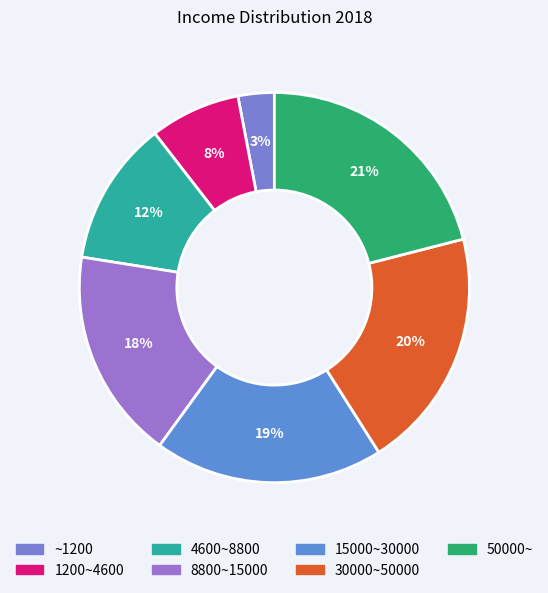

Does any single category account for the majority?

No